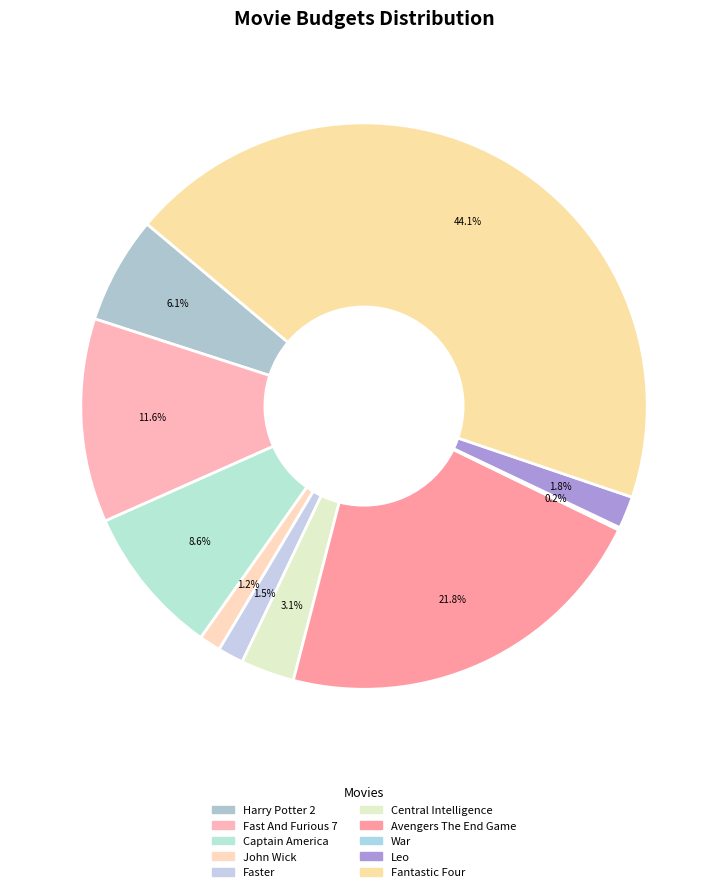

To the nearest percent, what portion does Captain America represent?

9%